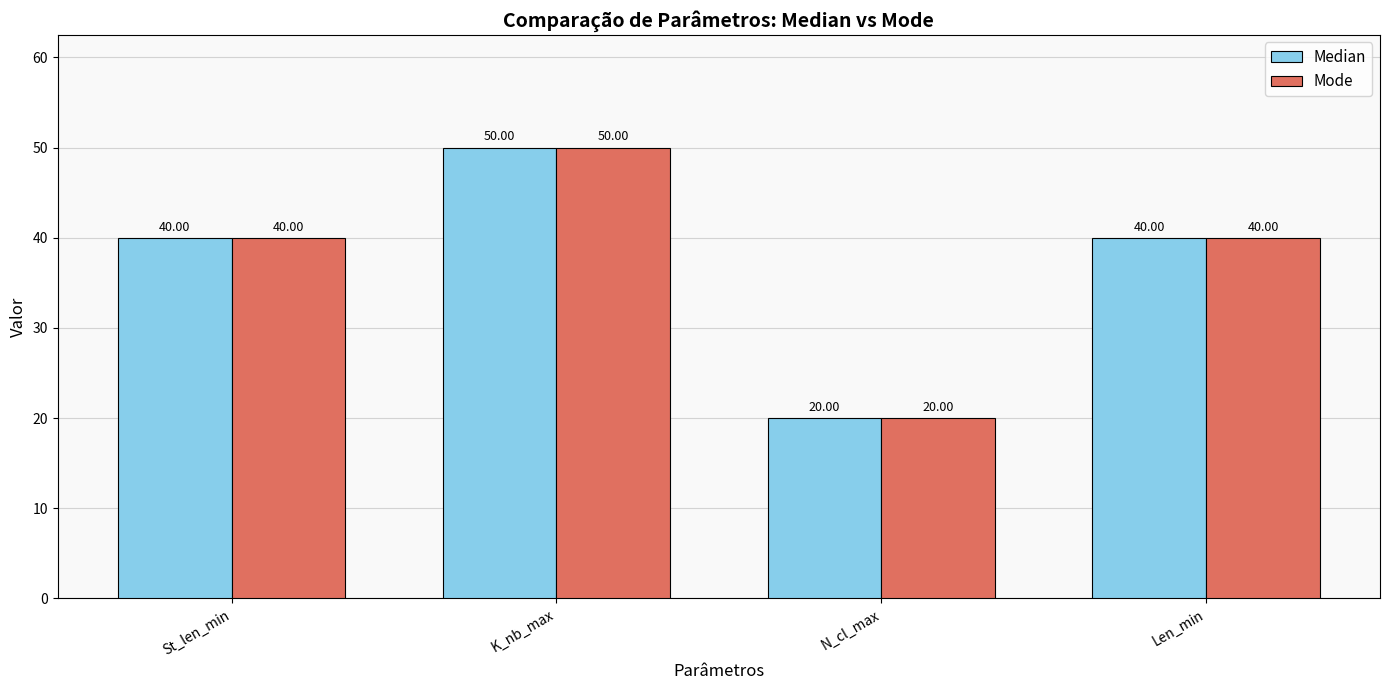

What is the highest value of the Mode series?

50